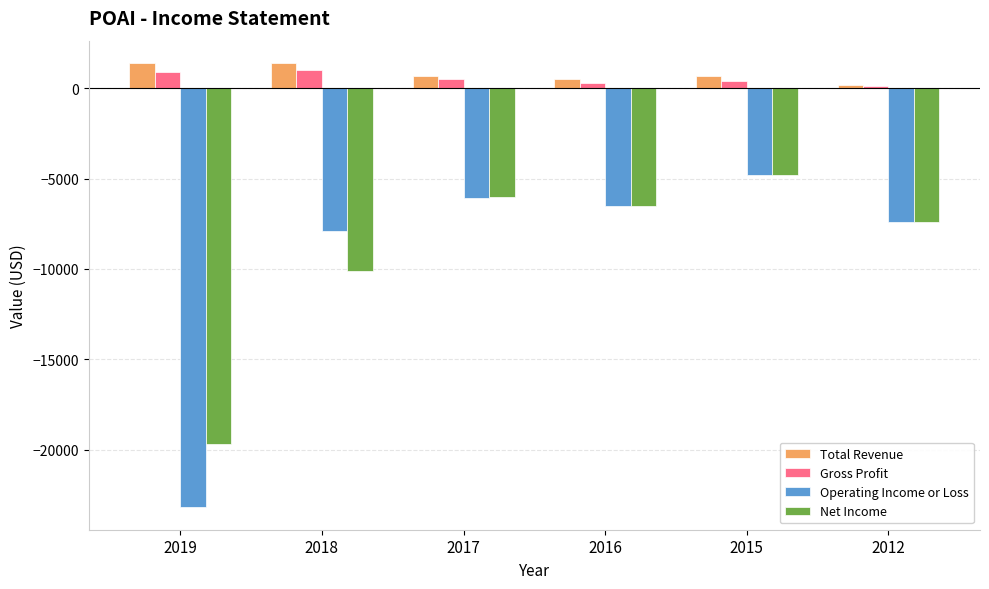

Count the Total Revenue values in the range 500 to 1400.

5